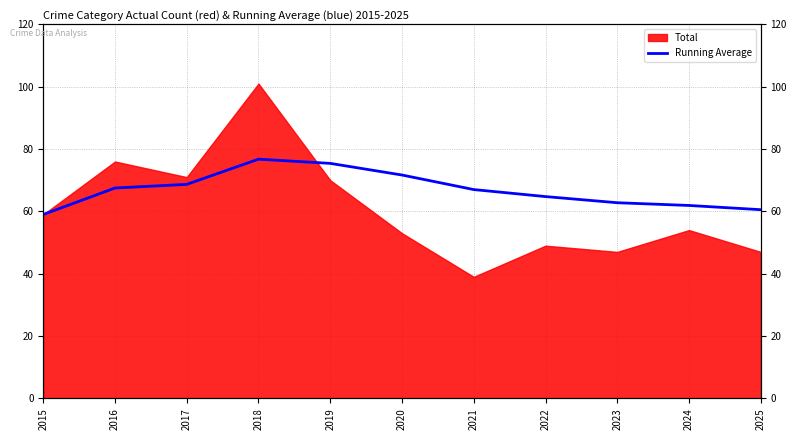

What is the value of the 1st point from the left?

59.0